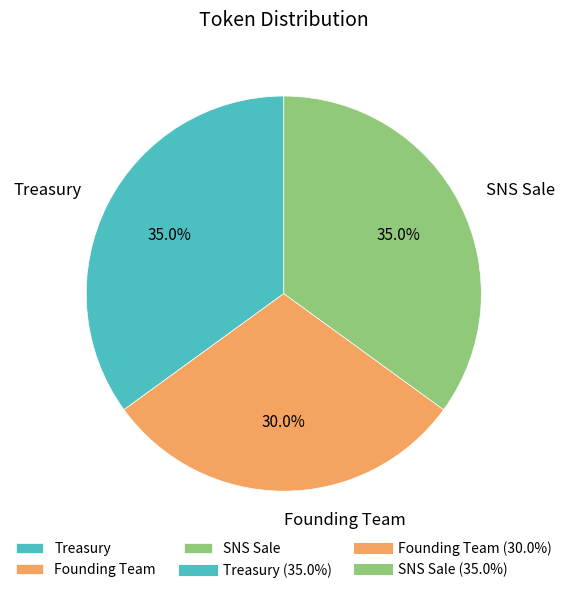

Which slice is the smallest?

Founding Team